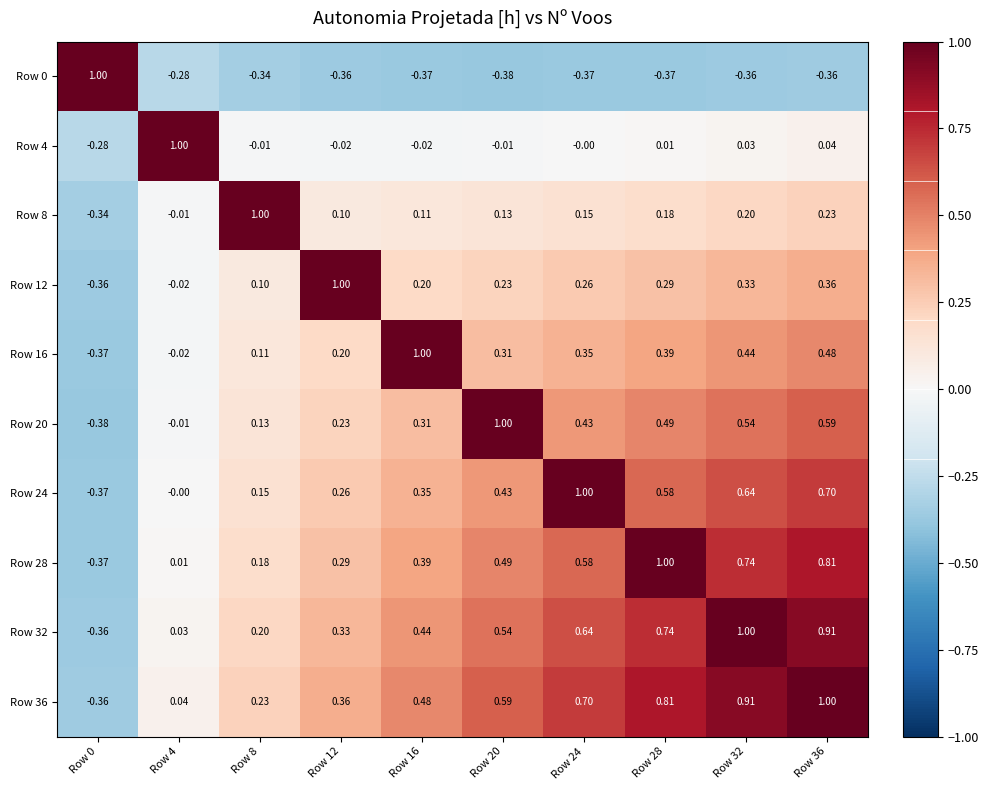

Is the value of Row 20 at Row 16 greater than the value of Row 32 at Row 8?

Yes